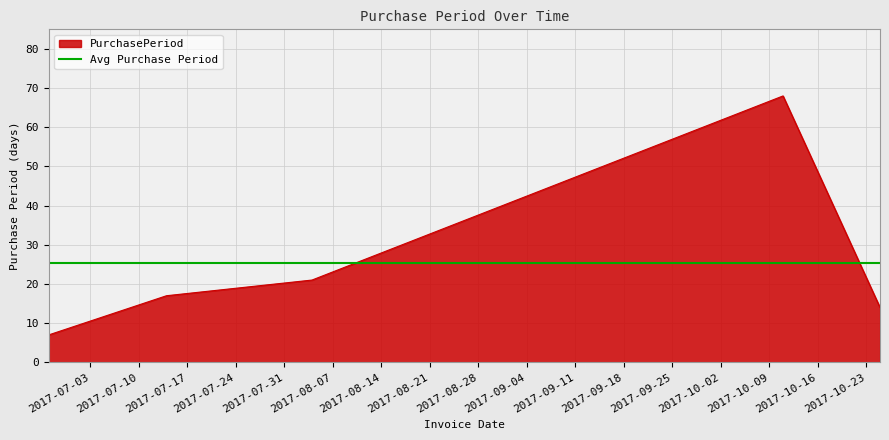

What is the maximum value shown in the chart?

68.0